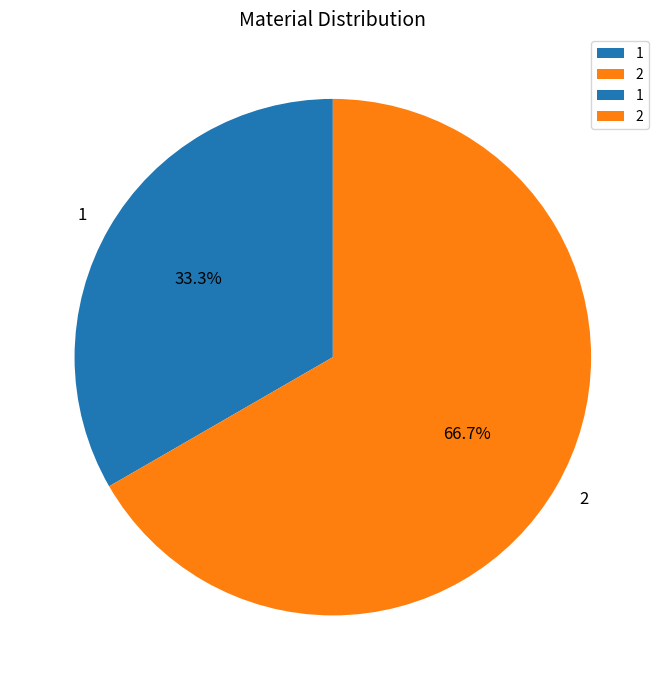

What percentage is the 2 slice, to the nearest percent?

67%